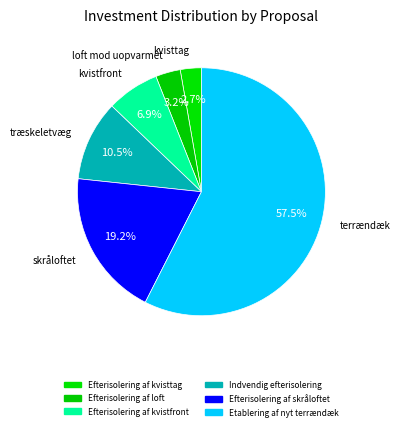

How many slices are in this pie chart?

6